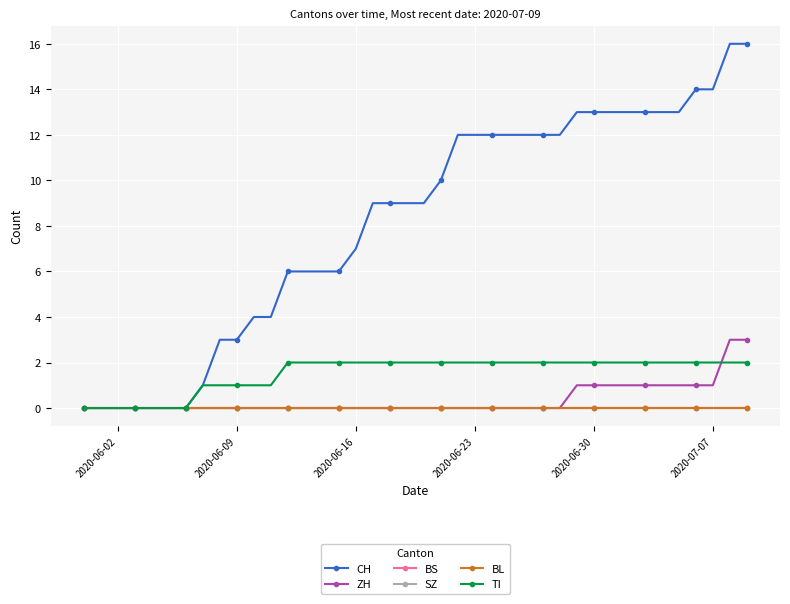

Does the chart have visible grid lines?

Yes